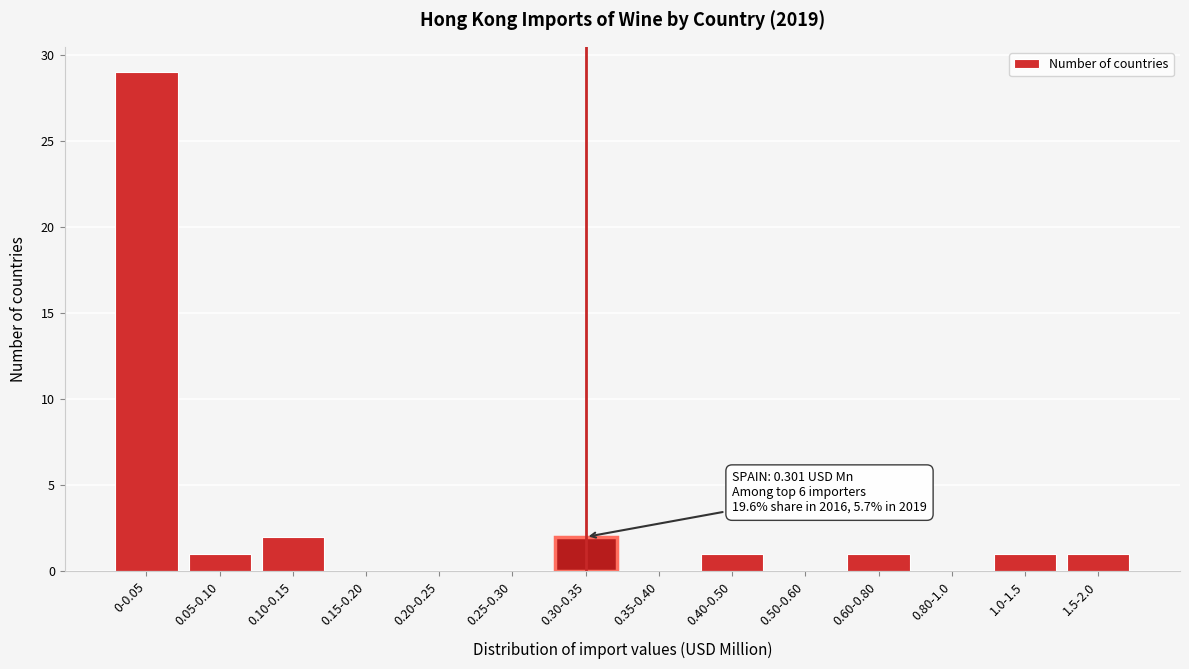

Reading left to right, list all the values displayed in this chart.

0-0.05=29	0.05-0.10=1	0.10-0.15=2	0.15-0.20=0	0.20-0.25=0	0.25-0.30=0	0.30-0.35=2	0.35-0.40=0	0.40-0.50=1	0.50-0.60=0	0.60-0.80=1	0.80-1.0=0	1.0-1.5=1	1.5-2.0=1